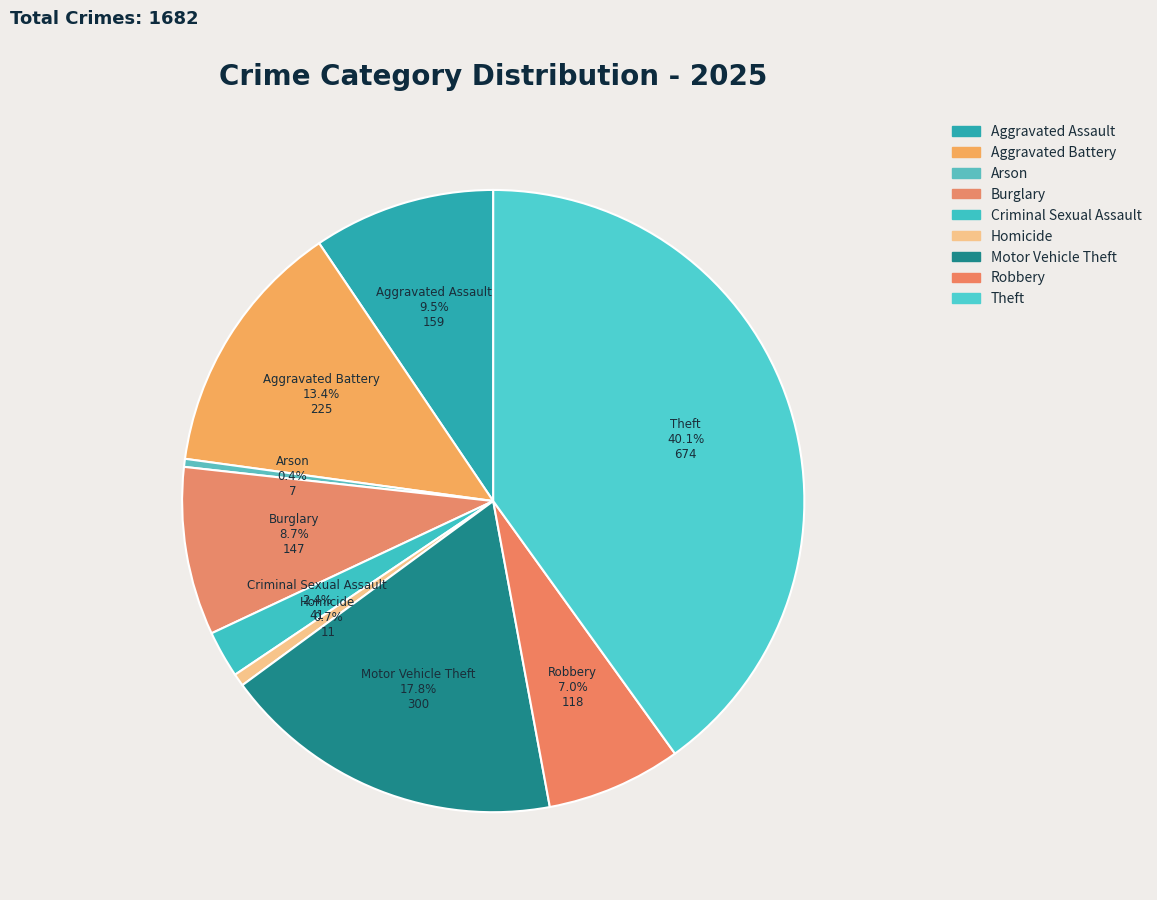

How much of the chart is everything except Robbery?

93.0%